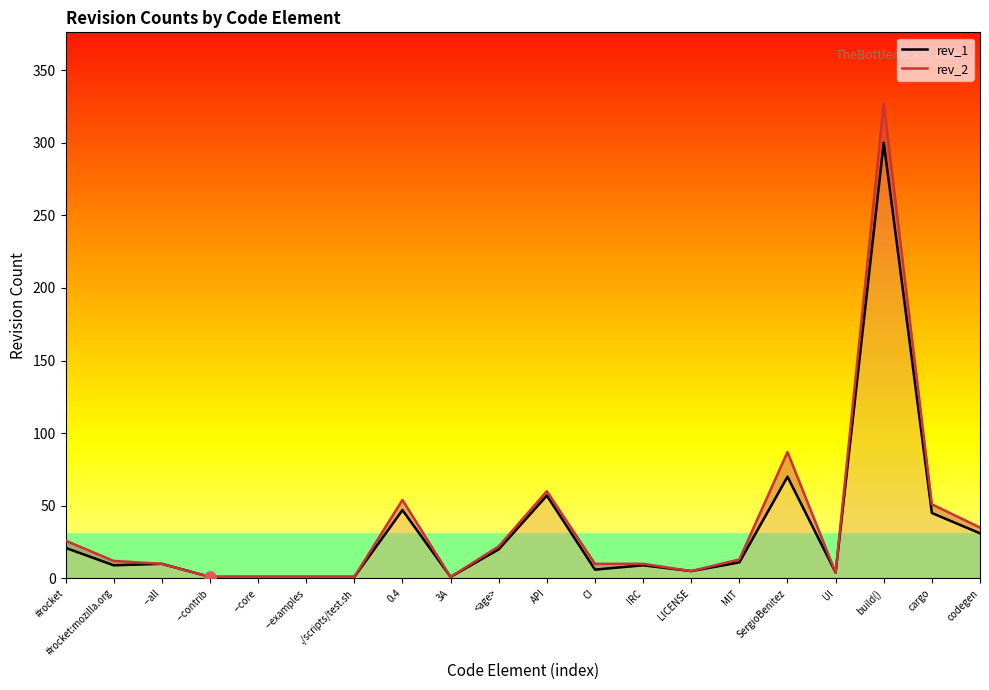

Which series has the widest spread of Y values?

rev_2